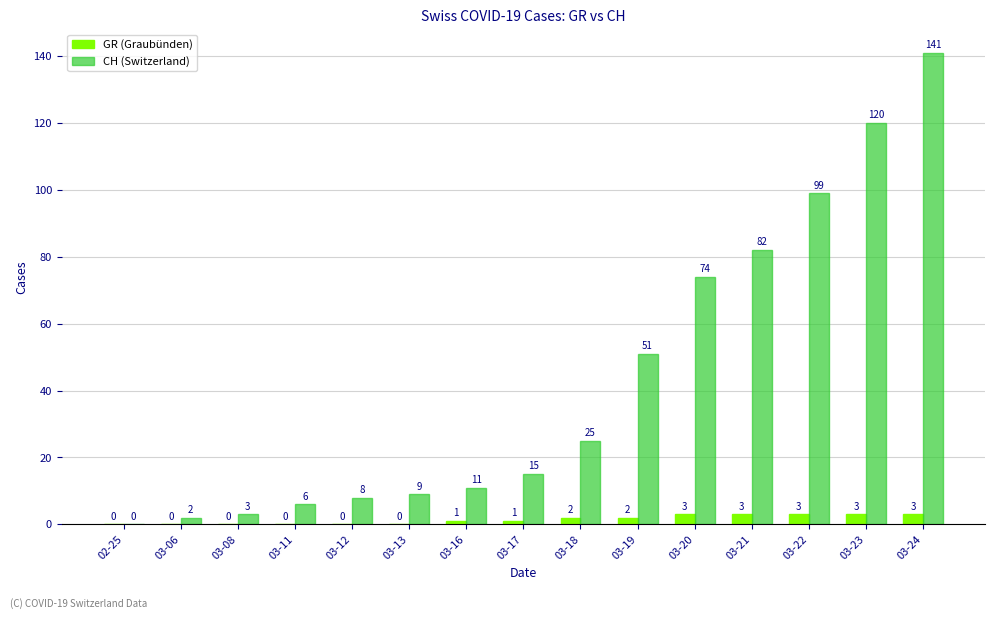

True or false: GR (Graubünden) has a value of 1 at 03-17.

True